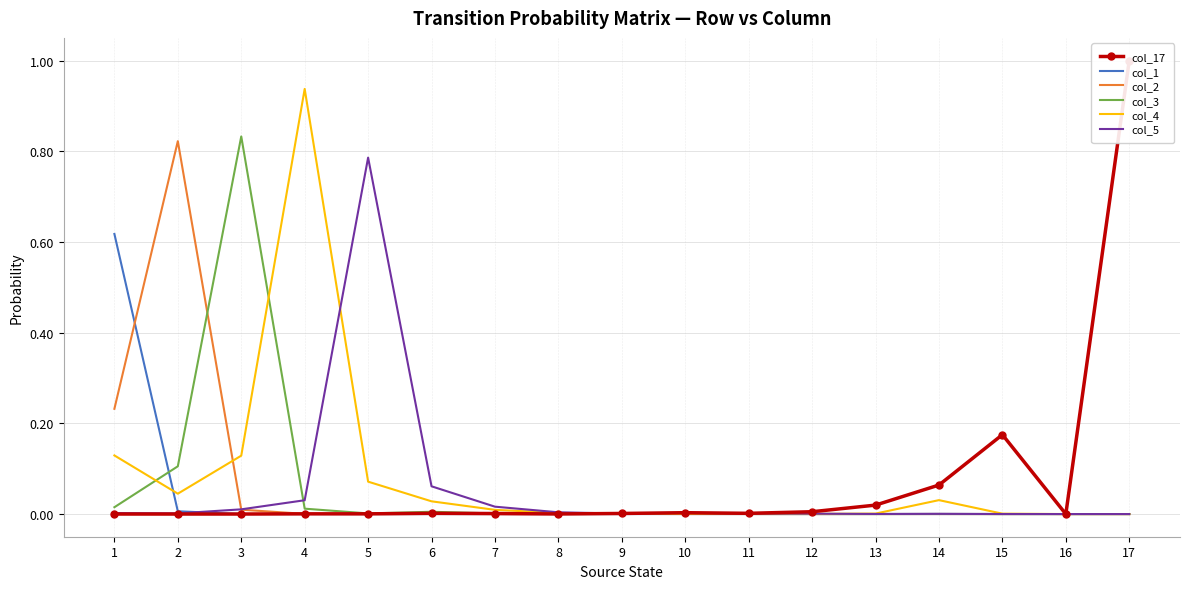

Which series has the widest spread of values?

col_17